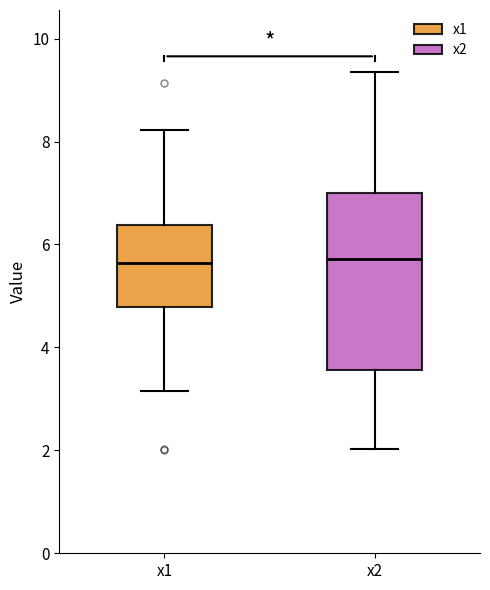

Which box is the tallest, from its lower edge to its upper edge?

x2